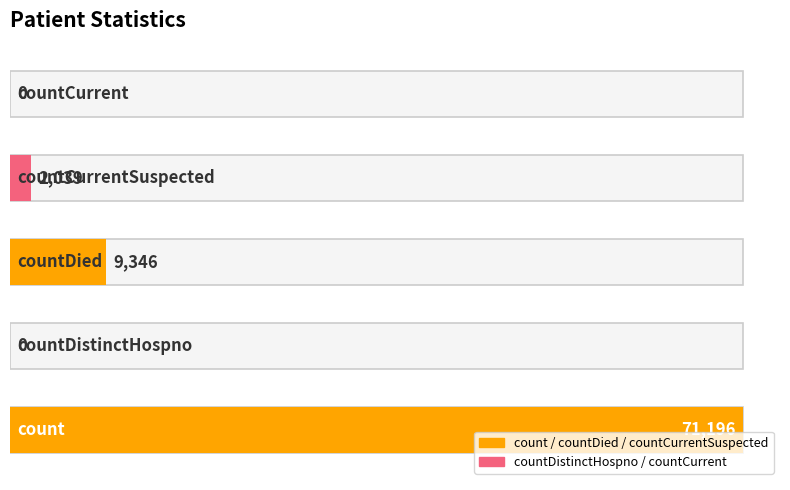

What is the change in value from countDistinctHospno to countCurrentSuspected?

+2039